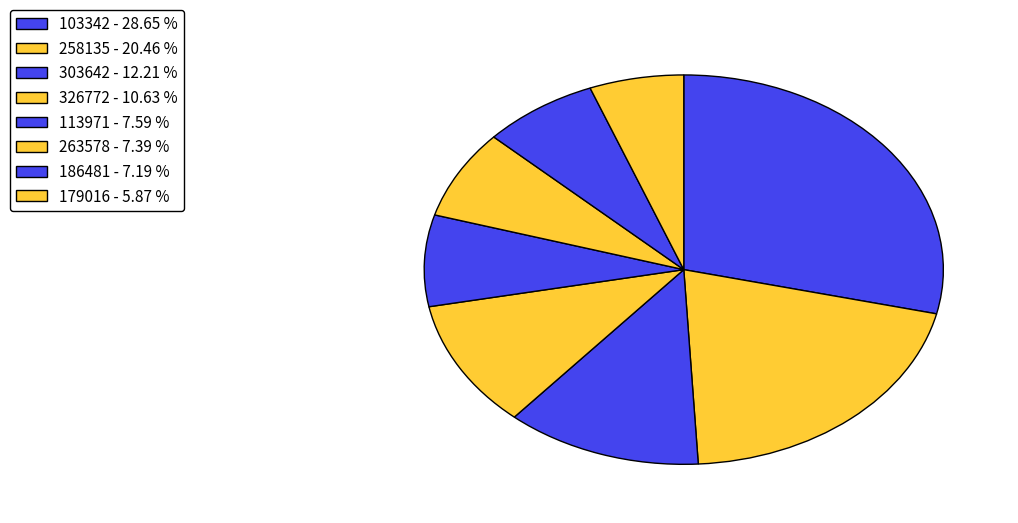

Count the number of slices in the pie.

8